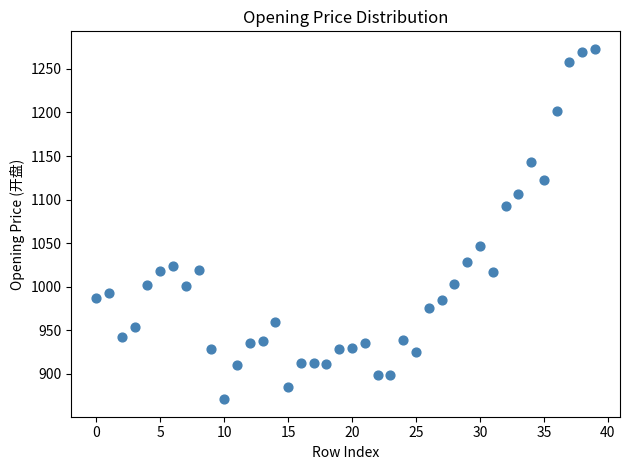

What is the range of Y values (max minus min)?

402.2